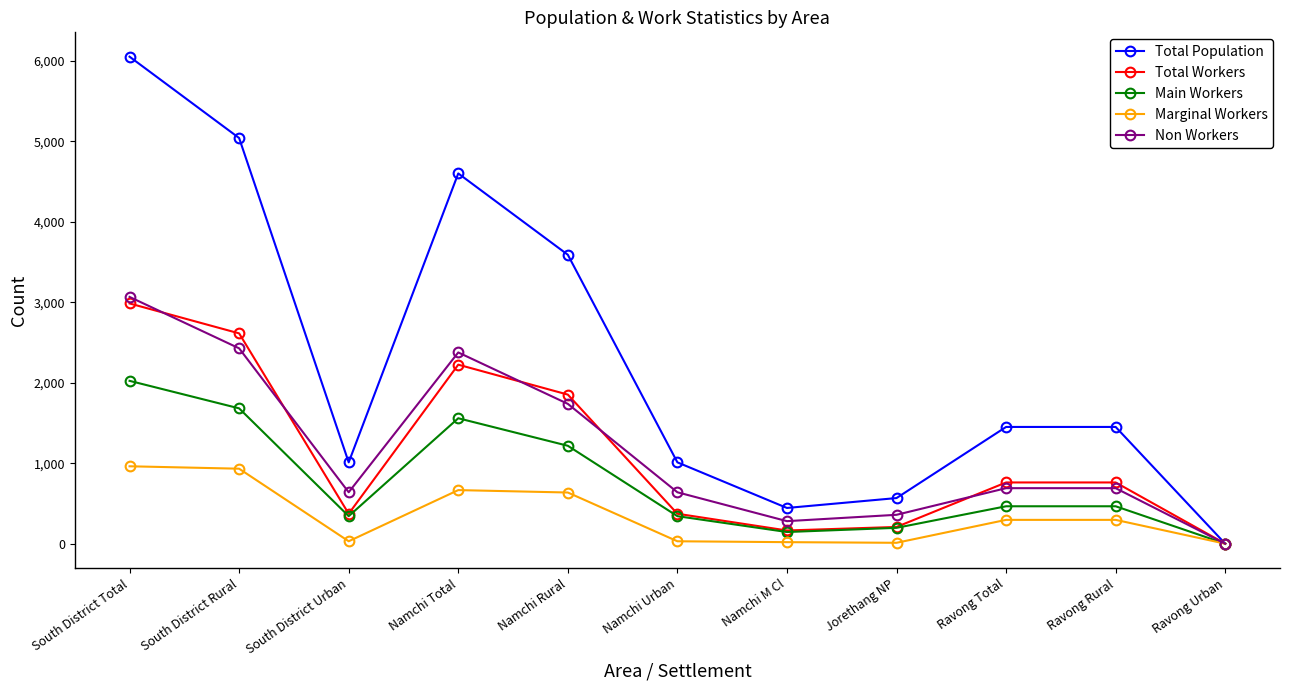

True or false: Main Workers has a value of 118 at Ravong Total.

False